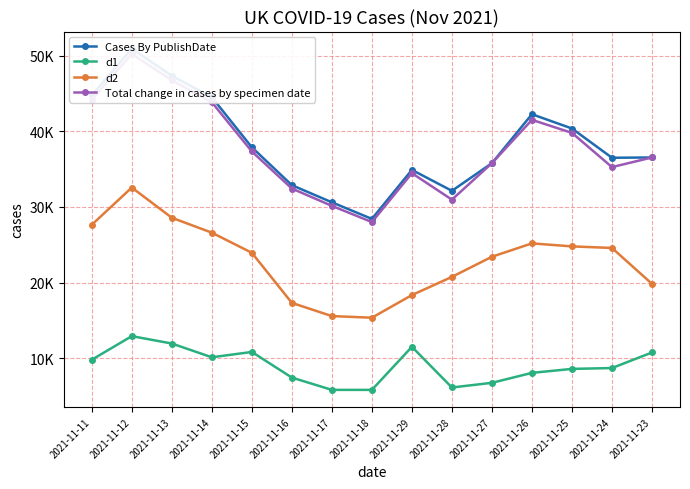

What is the approximate value of d1 at 2021-11-23, to the nearest 10?

10750